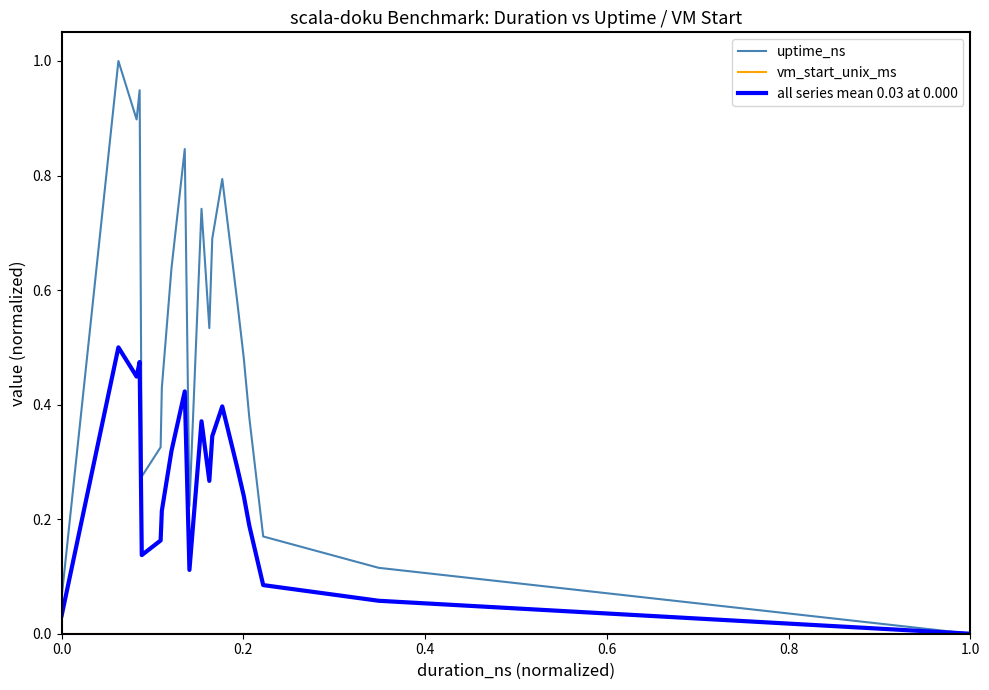

What is the maximum value for uptime_ns?

1.0